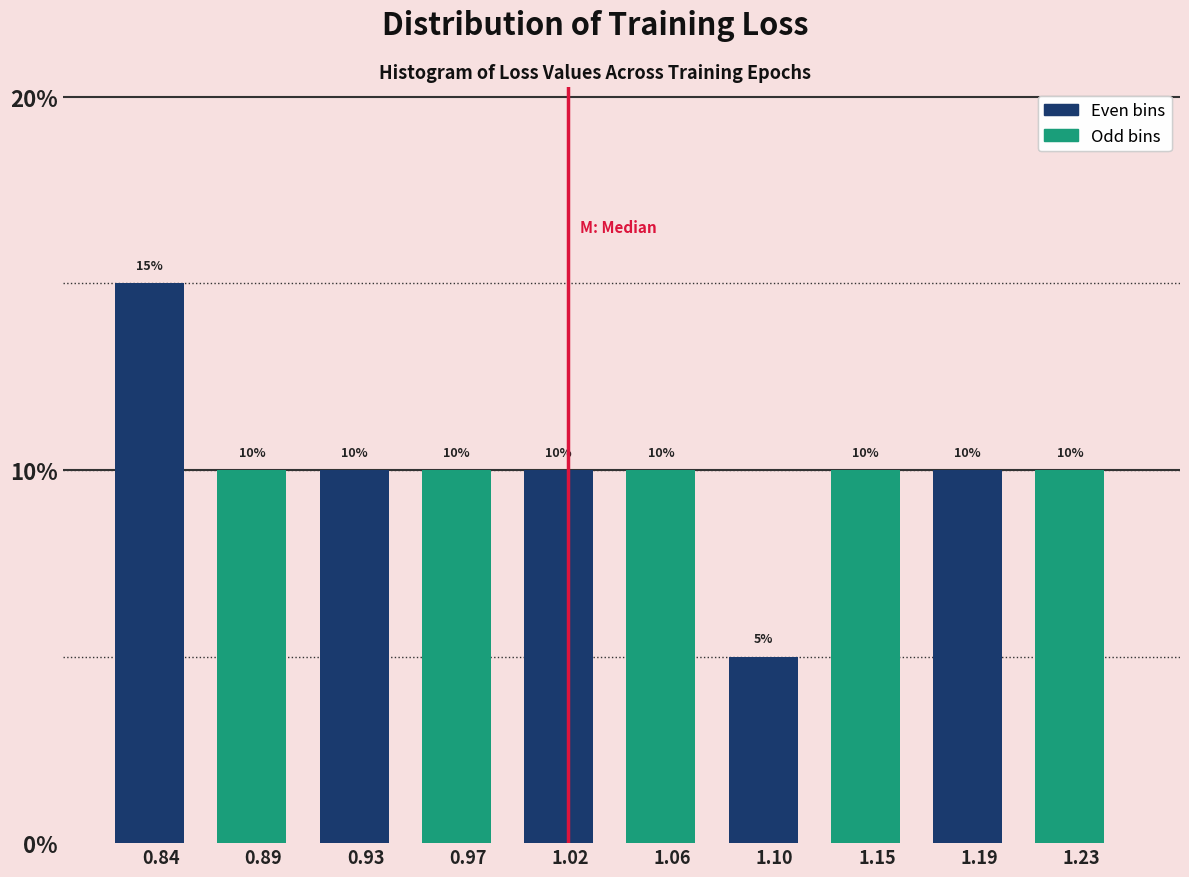

Reading left to right, extract all data points from this chart.

15	10	10	10	10	10	5	10	10	10